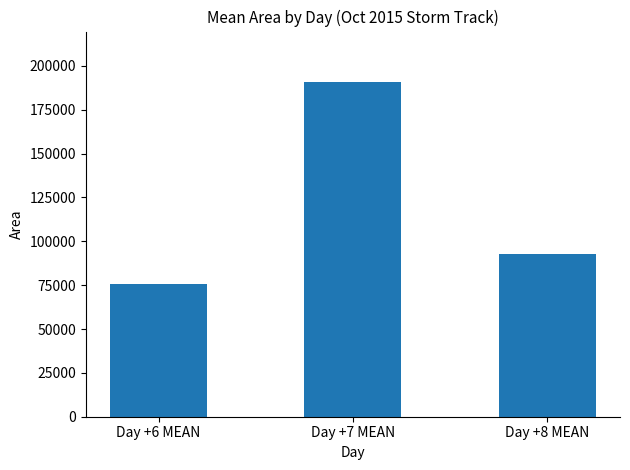

List the labels in order of value, largest first.

Day +7 MEAN, Day +8 MEAN, Day +6 MEAN